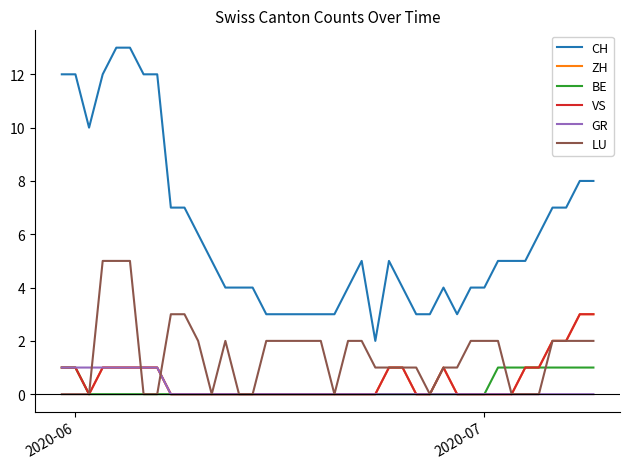

Is this an area chart (filled region under the line)?

No